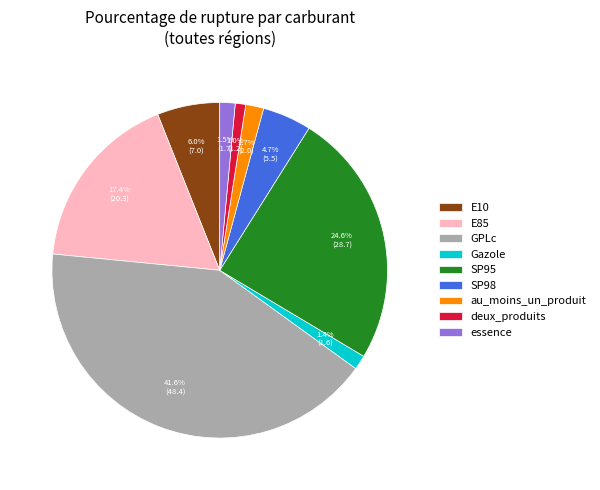

How many slices are in this pie chart?

9